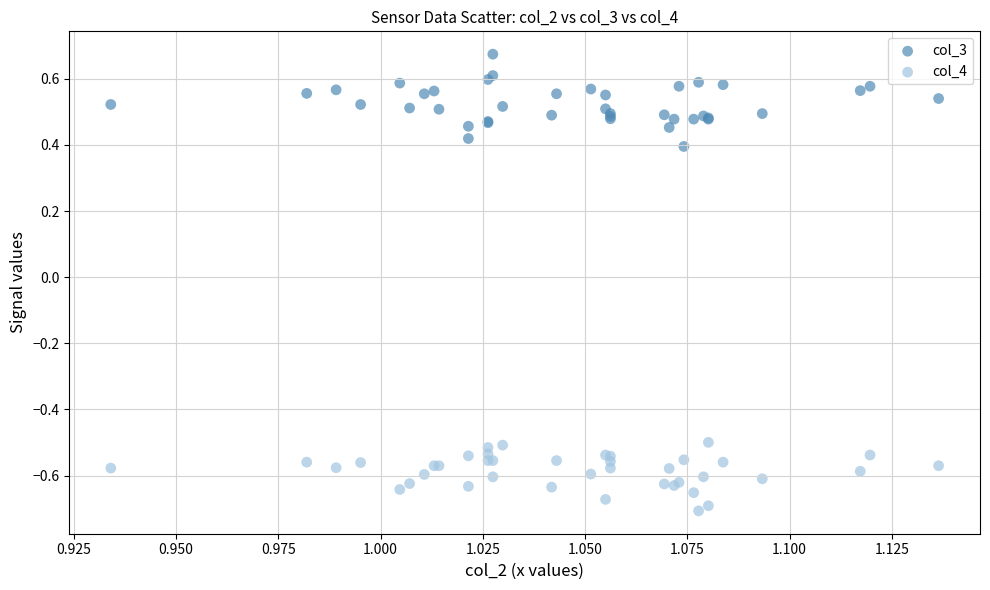

What are all the series names shown in the legend?

col_3, col_4